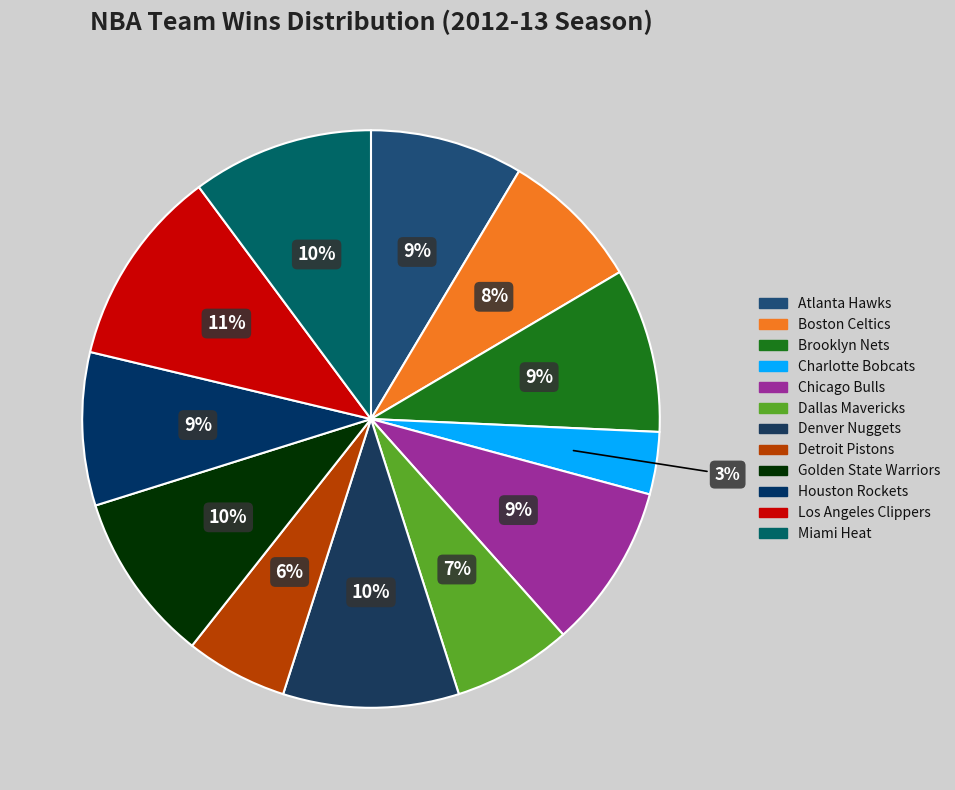

To the nearest percent, what is the combined percentage of Denver Nuggets and Brooklyn Nets?

19%